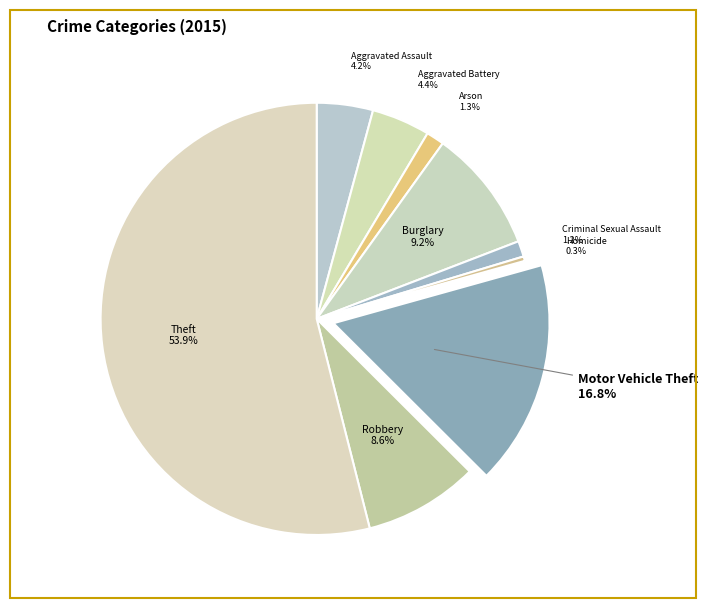

How many segments does this pie chart have?

9